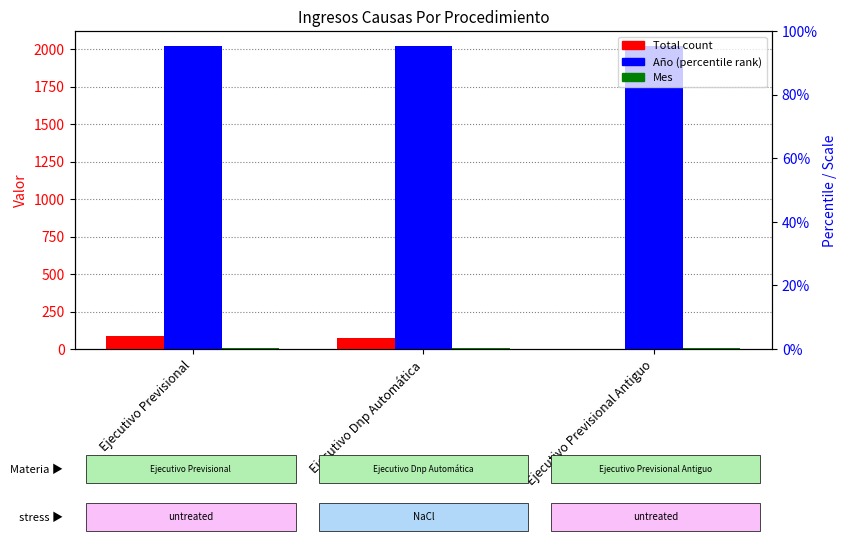

Which series has the largest total across all categories?

Año